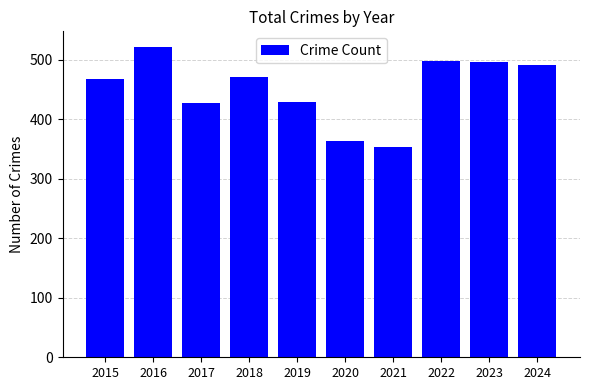

What is the ratio of the value at 2024 to the value at 2017?

1.1